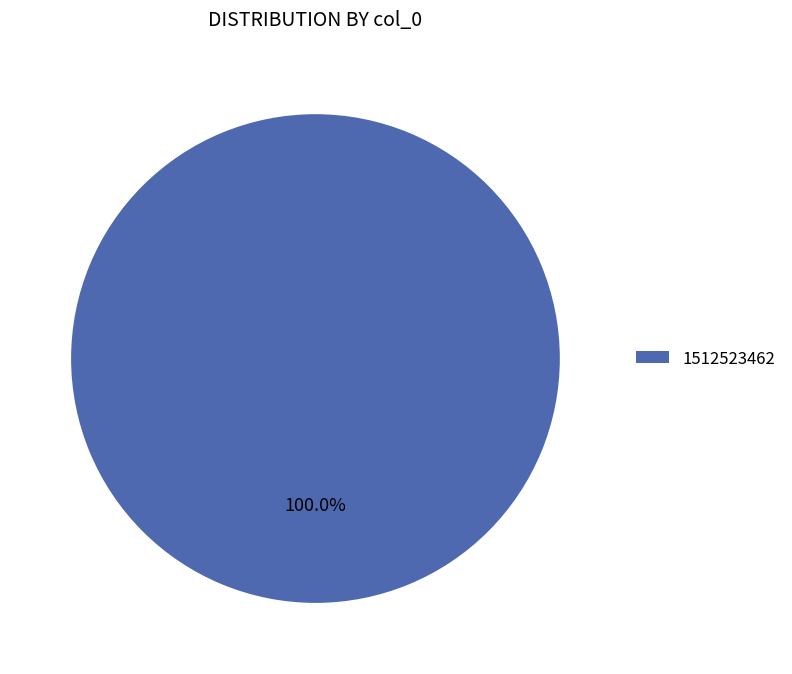

Is there a majority slice in this chart?

Yes